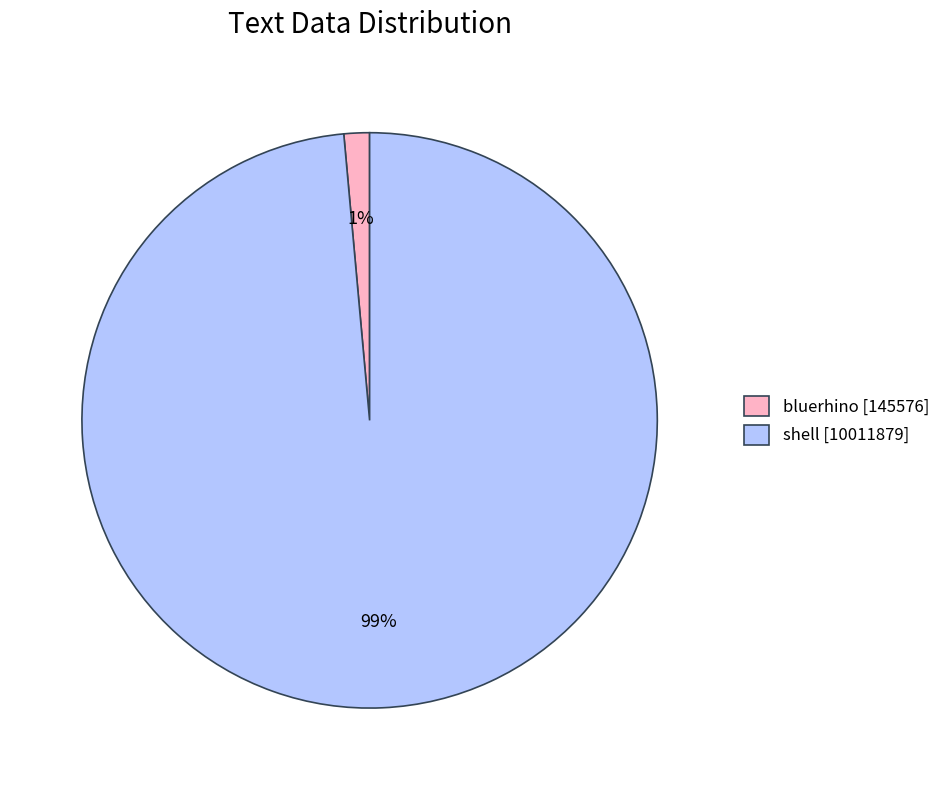

What is the largest slice in the pie chart?

shell